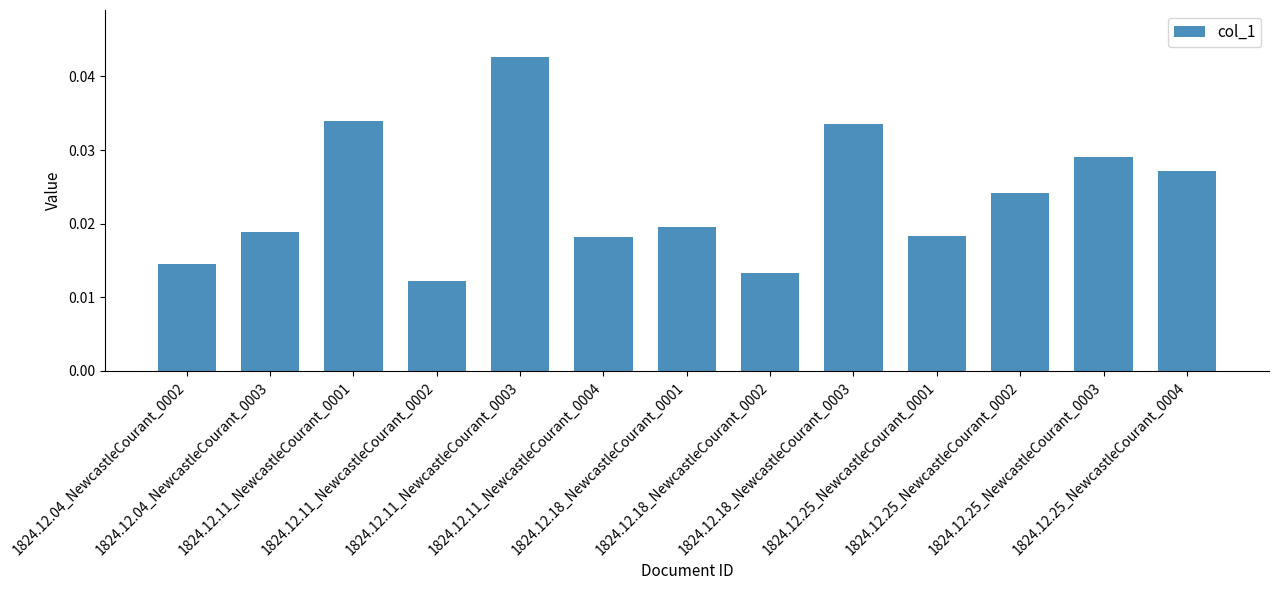

Count the values in the range 0 to 1.

13